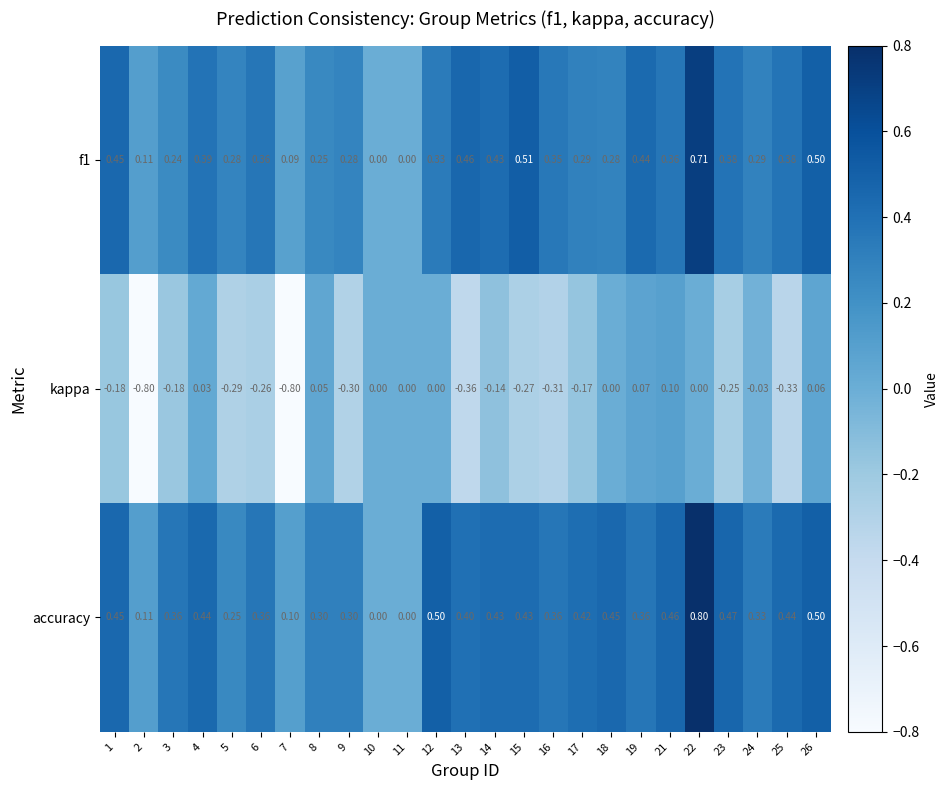

Between 7 and 26, which series saw the biggest shift?

kappa